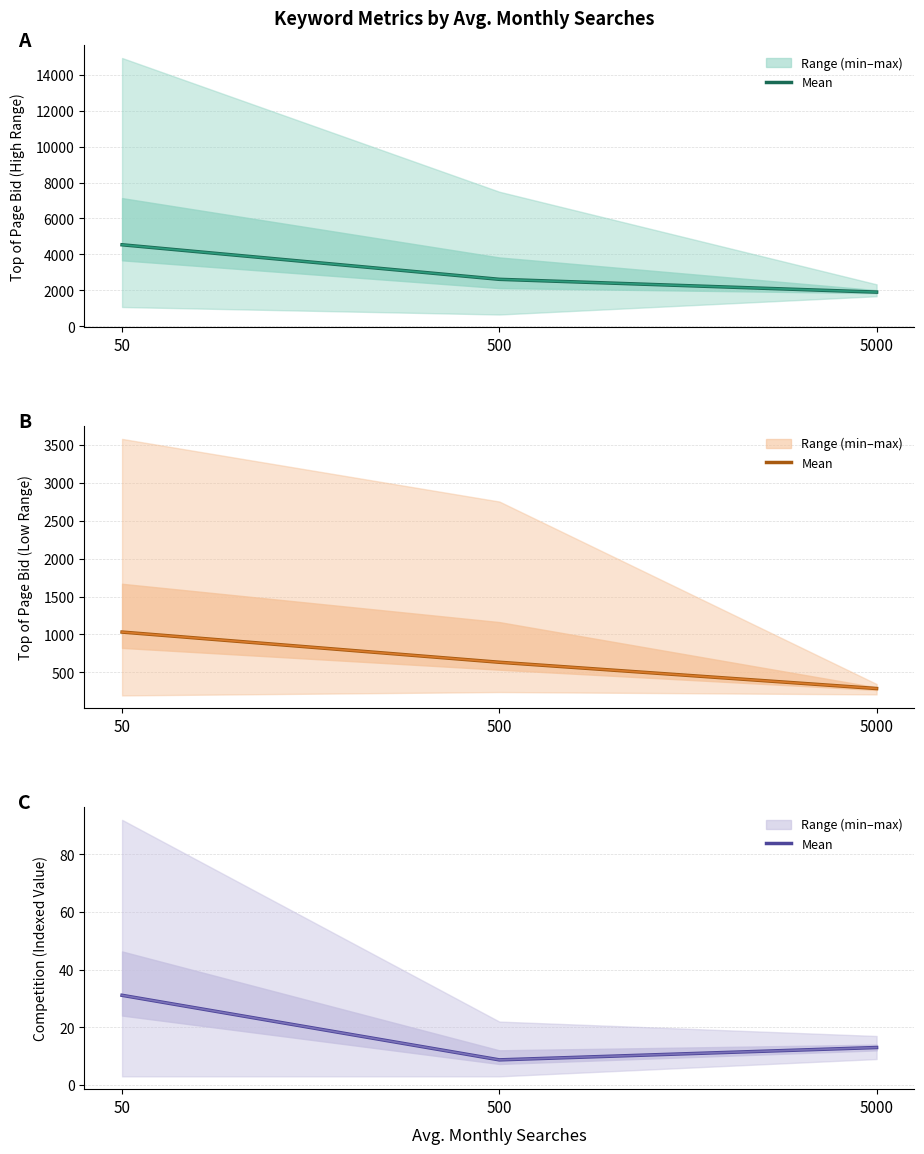

The Top of Page Bid (Low Range) series shows 1031.0 at 50. True or false?

True